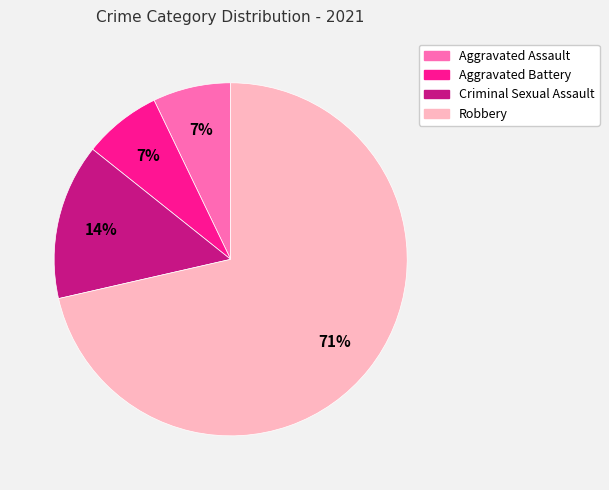

Which has a higher value, Criminal Sexual Assault or Aggravated Battery?

Criminal Sexual Assault